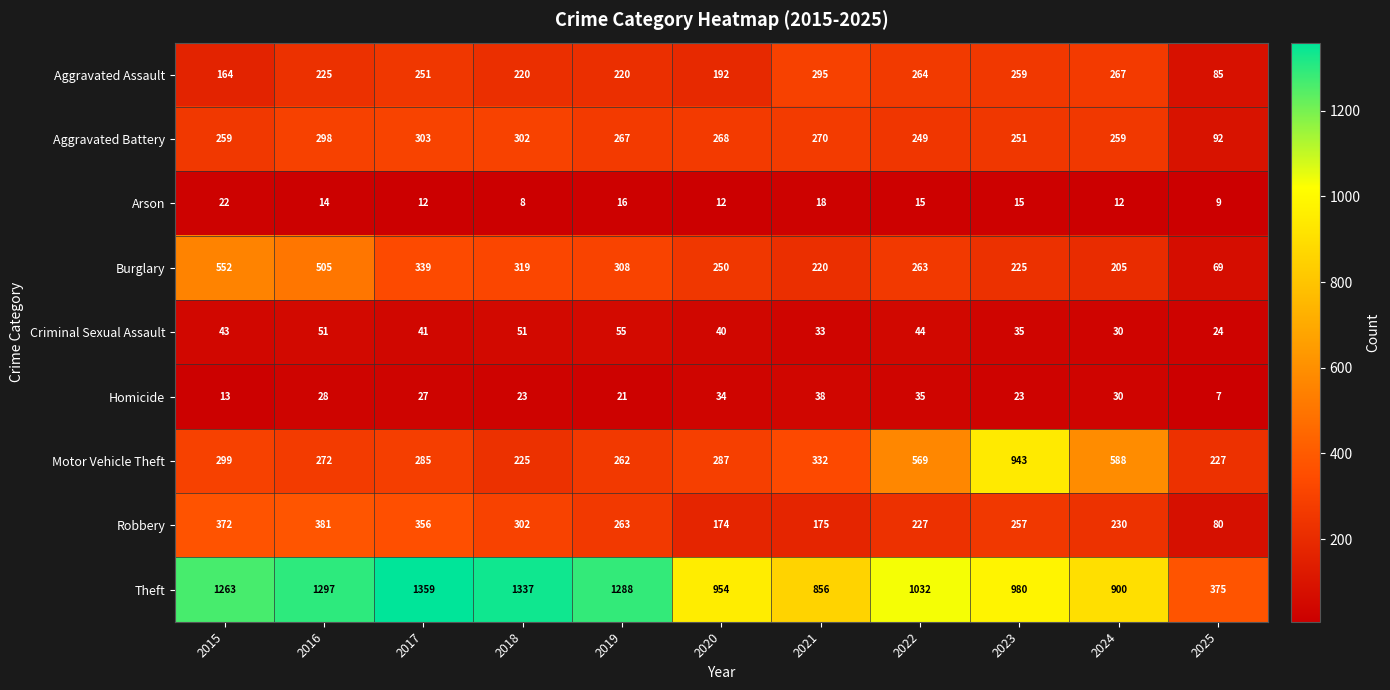

Rank the series by their maximum value, from highest to lowest.

Theft, Motor Vehicle Theft, Burglary, Robbery, Aggravated Battery, Aggravated Assault, Criminal Sexual Assault, Homicide, Arson